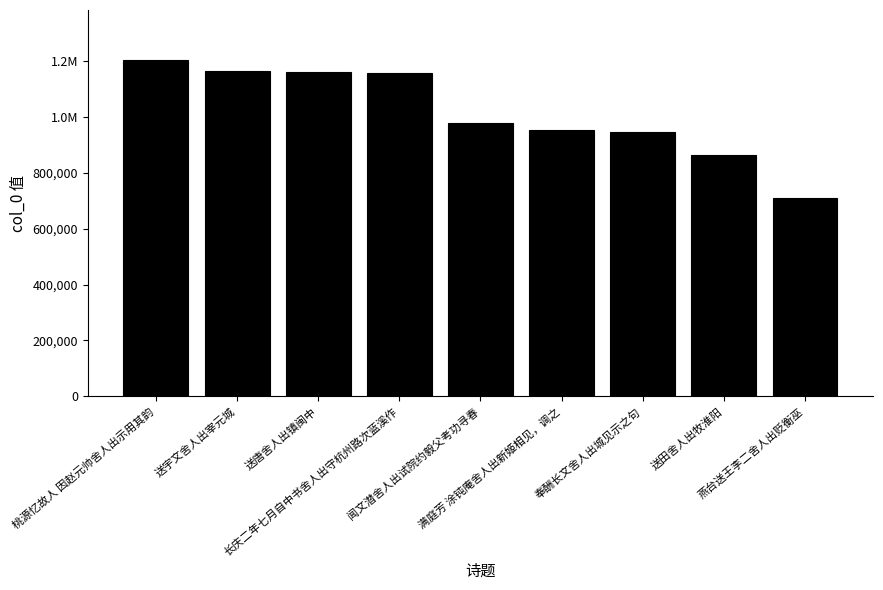

Are the bars horizontal?

No